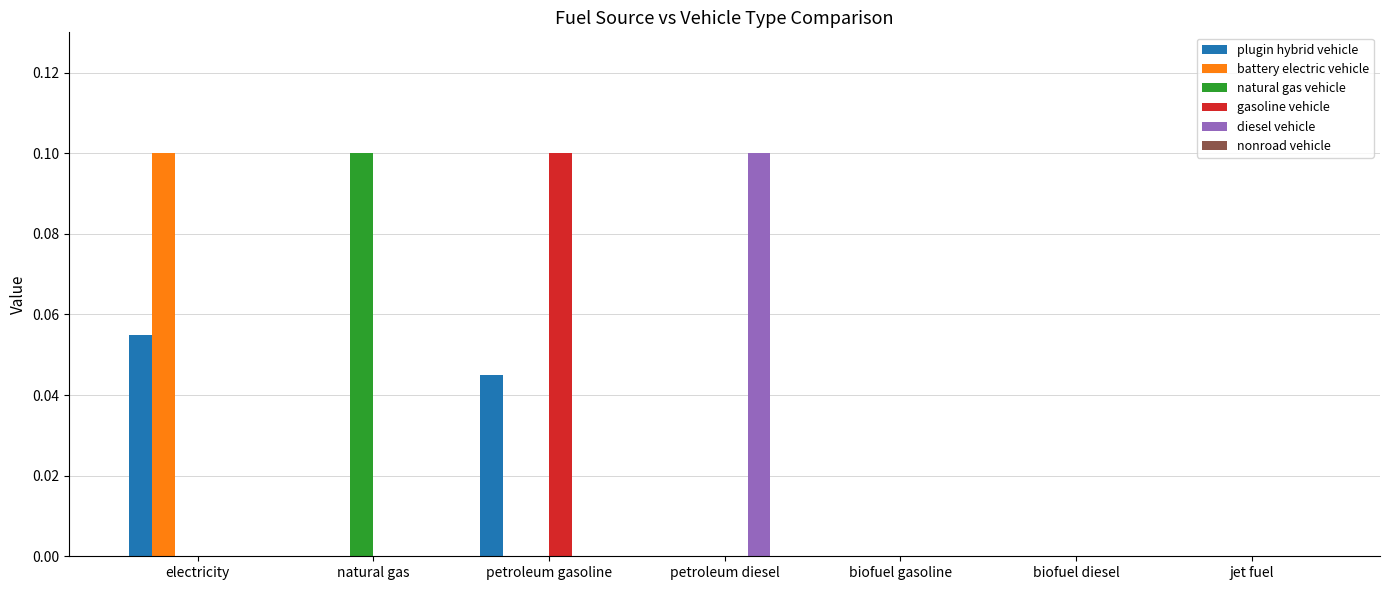

The natural gas vehicle series shows 0.0 at petroleum gasoline. True or false?

True